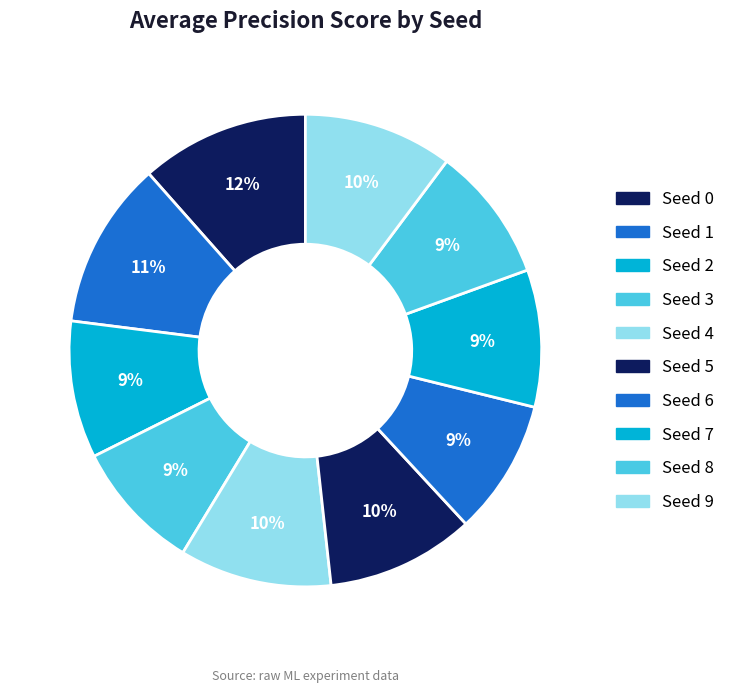

How many slices are in this pie chart?

10